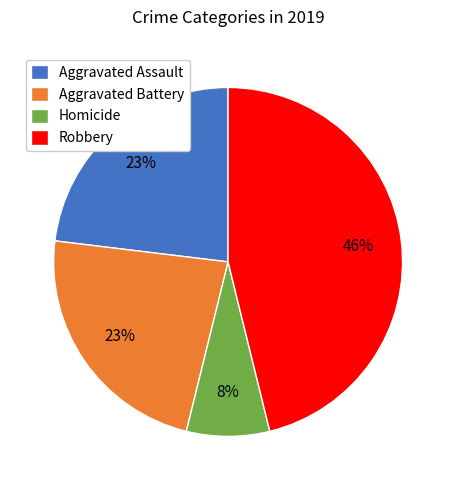

To the nearest percent, what is the difference between the largest and smallest slice percentages?

38%